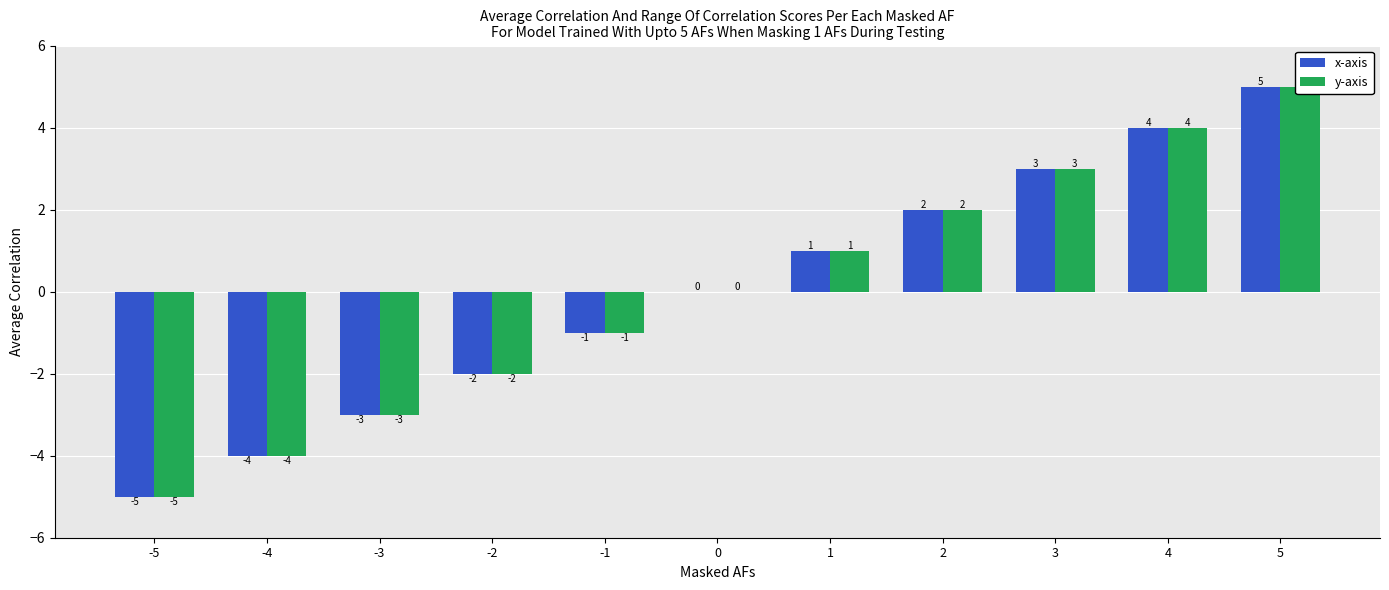

How many values in y-axis are below zero?

5